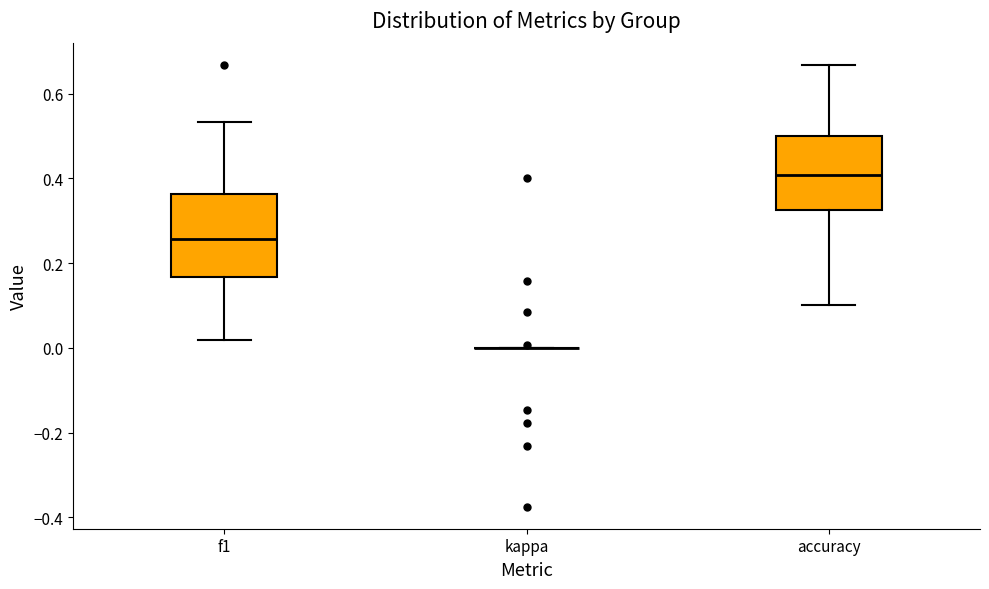

Reading left to right, transcribe this box plot: for each box, give where its median line is, the range the box spans, and where its two whiskers end, as read against the y-axis. The values are not printed on the chart, so give them approximately, as read against the axis.

f1: median 0.26, box 0.16 to 0.36, whiskers 0.02 to 0.54
kappa: box collapsed to a line at 0.00, whiskers 0.00 to 0.00
accuracy: median 0.40, box 0.32 to 0.50, whiskers 0.10 to 0.66